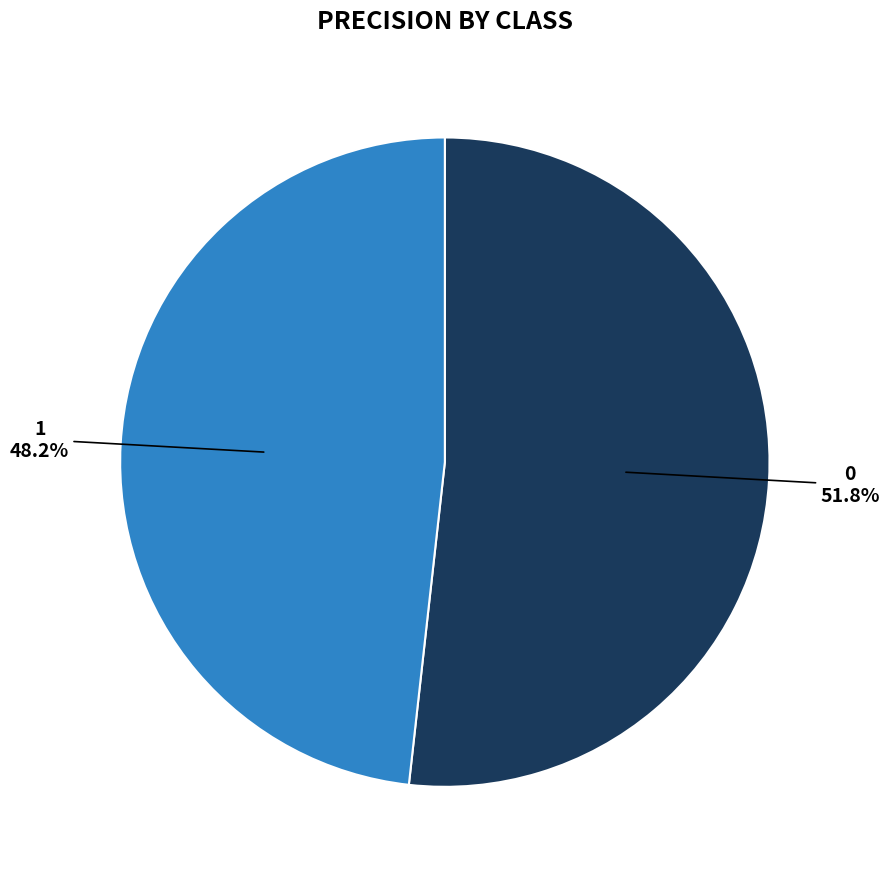

Is there a majority slice in this chart?

Yes